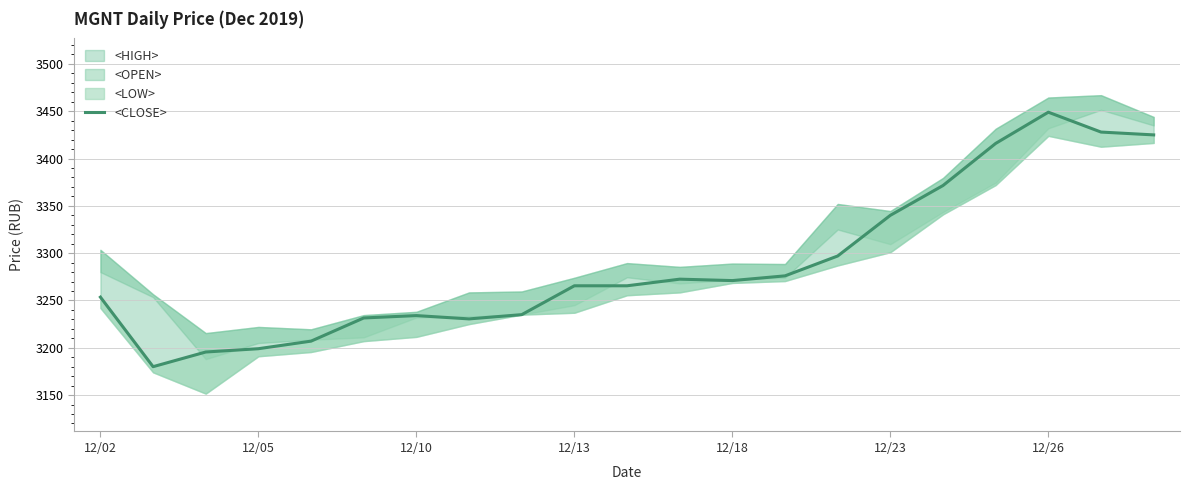

How many data points are less than 3265?

9